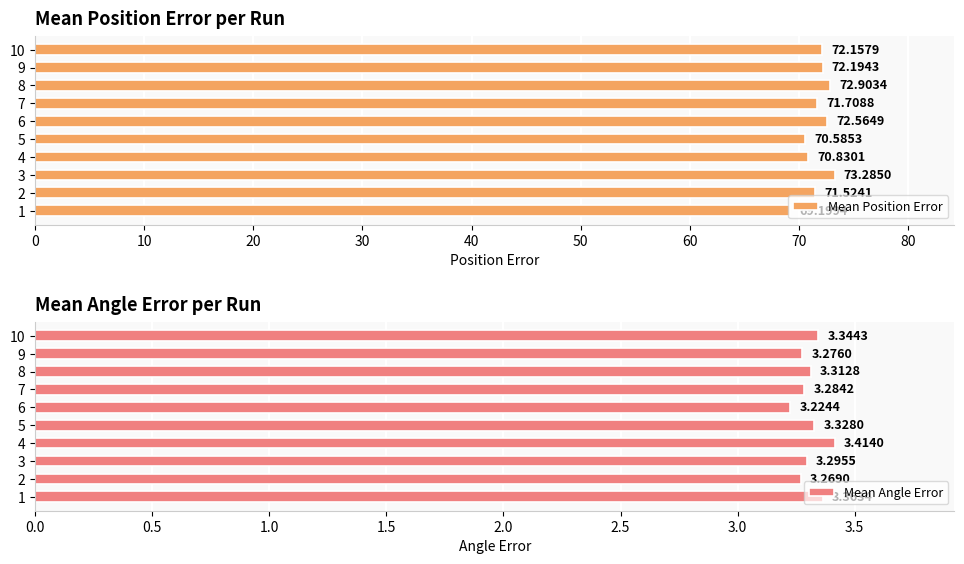

Reading left to right, list all the values displayed in this chart.

Mean Position Error: 69.2	71.5	73.3	70.8	70.6	72.6	71.7	72.9	72.2	72.2
Mean Angle Error: 3.4	3.3	3.3	3.4	3.3	3.2	3.3	3.3	3.3	3.3